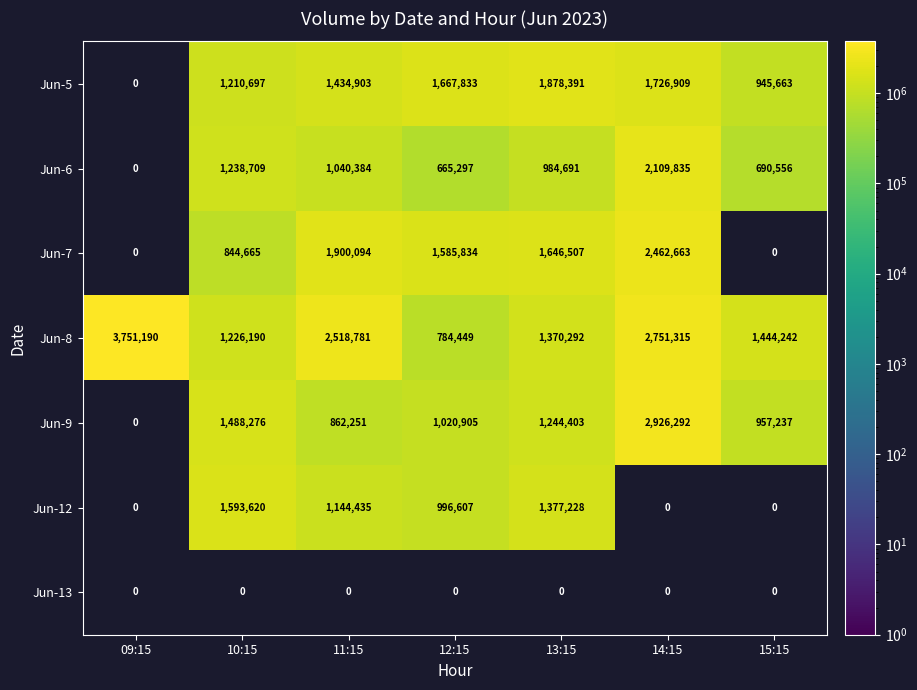

Is the value of Jun-7 at 13:15 greater than the value of Jun-9 at 13:15?

Yes